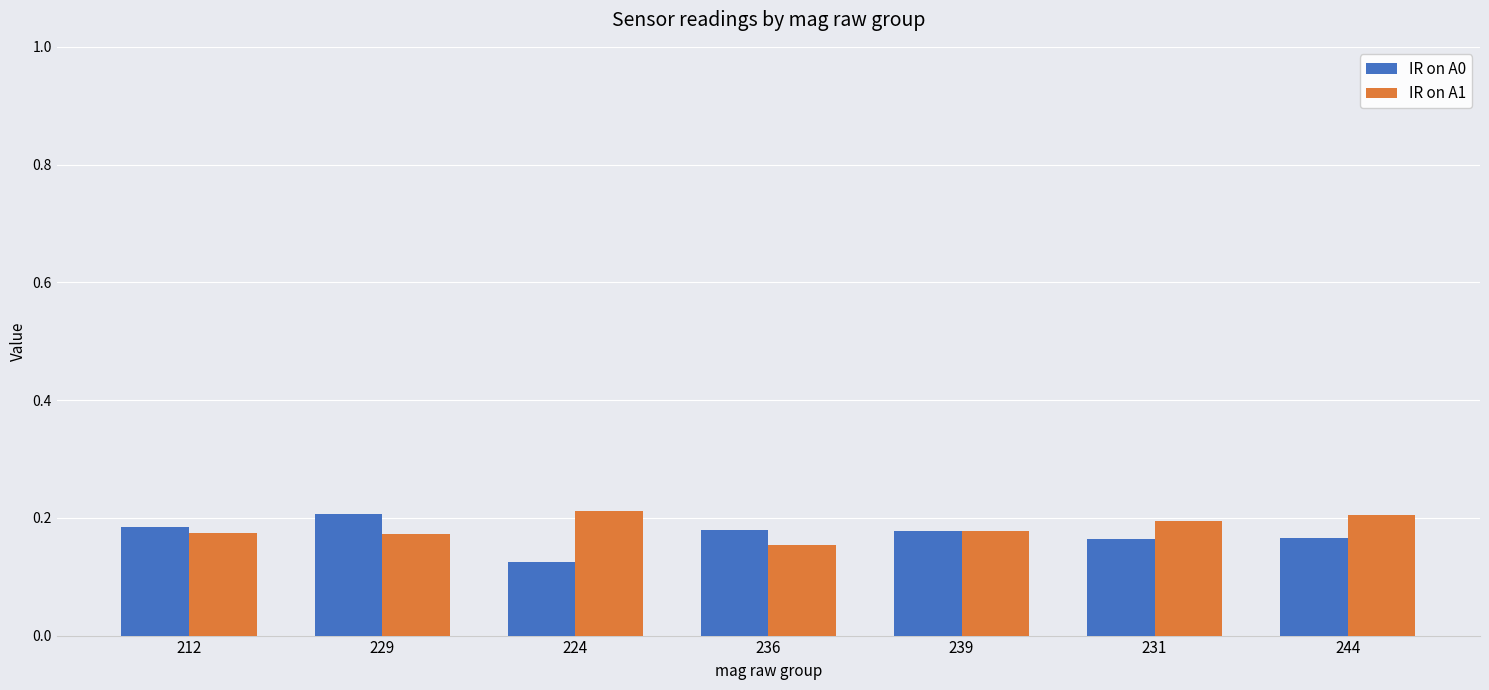

Count the IR on A1 values in the range 0 to 1.

7